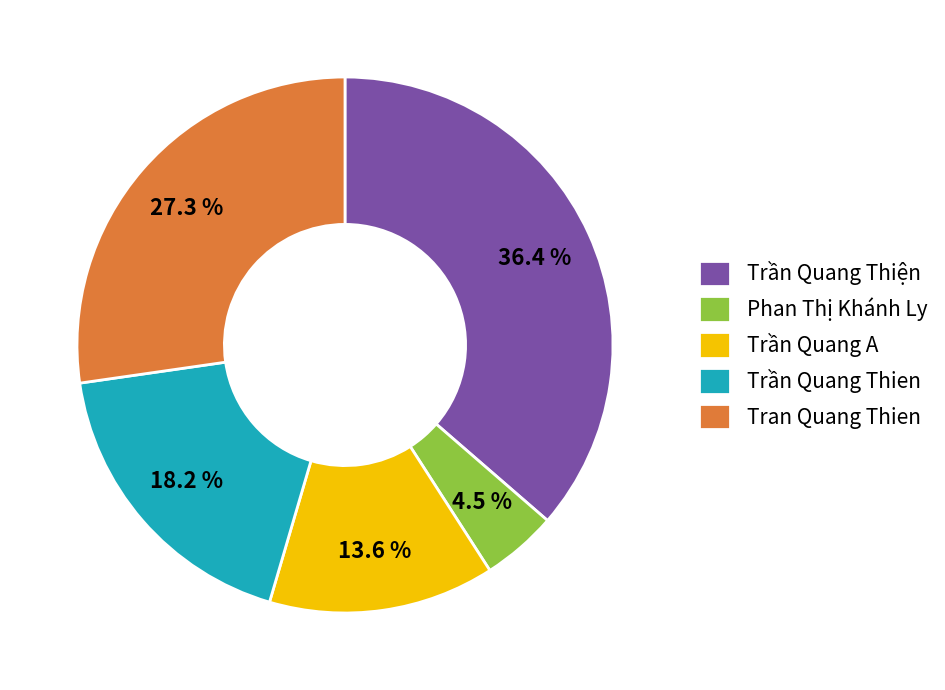

The Trần Quang Thien slice represents 18% of the pie. True or false?

True